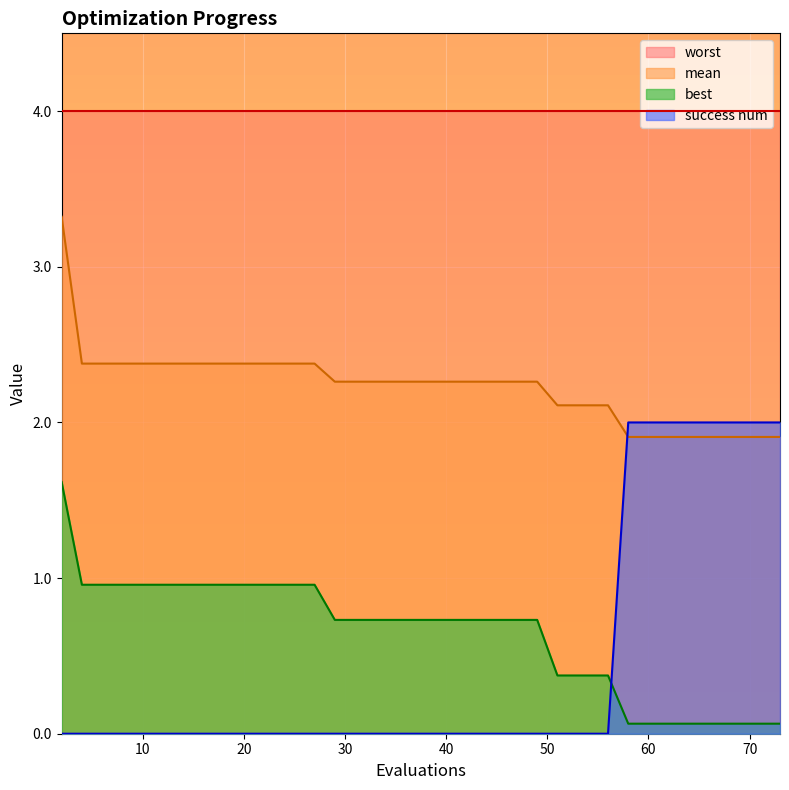

True or false: best and mean intersect in this chart.

False